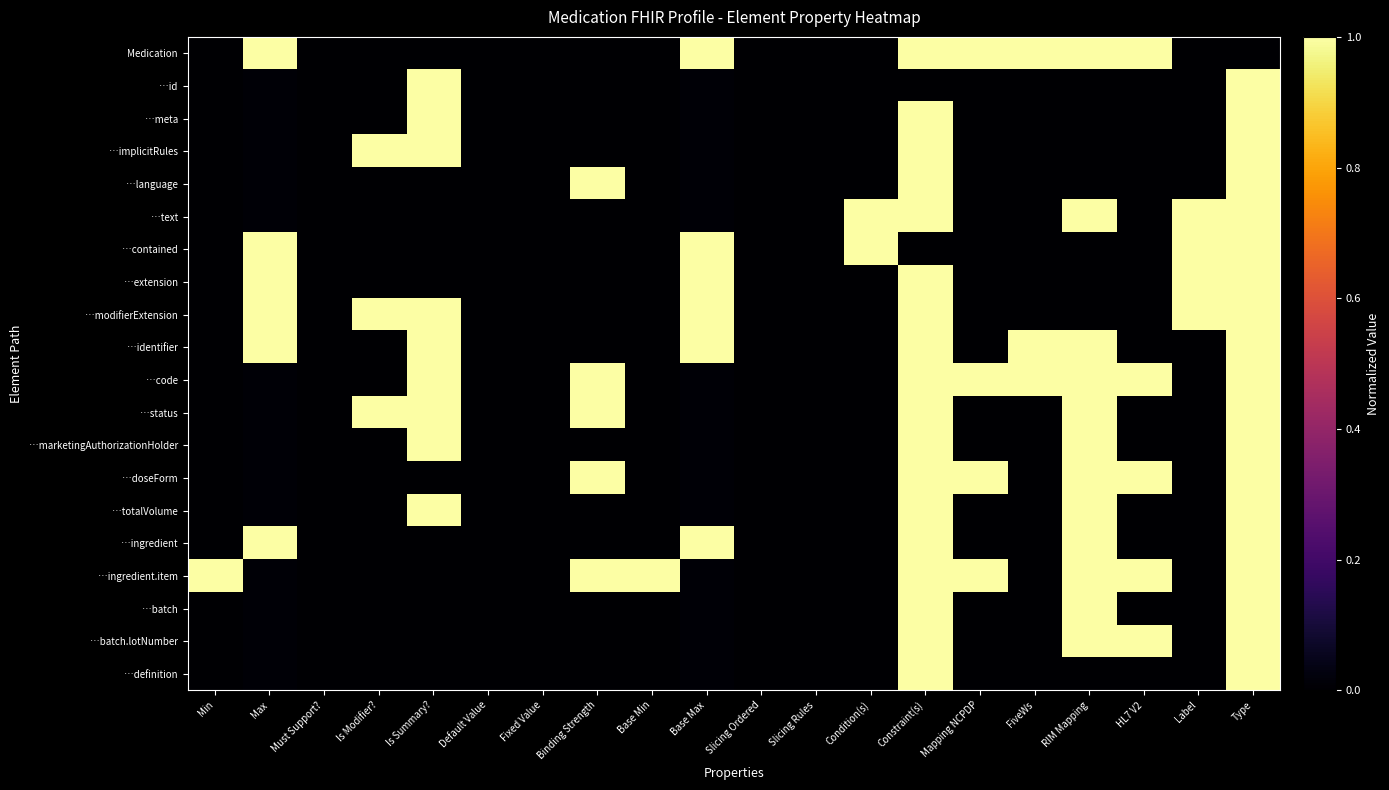

At which category is the sum across all series the highest?

Type